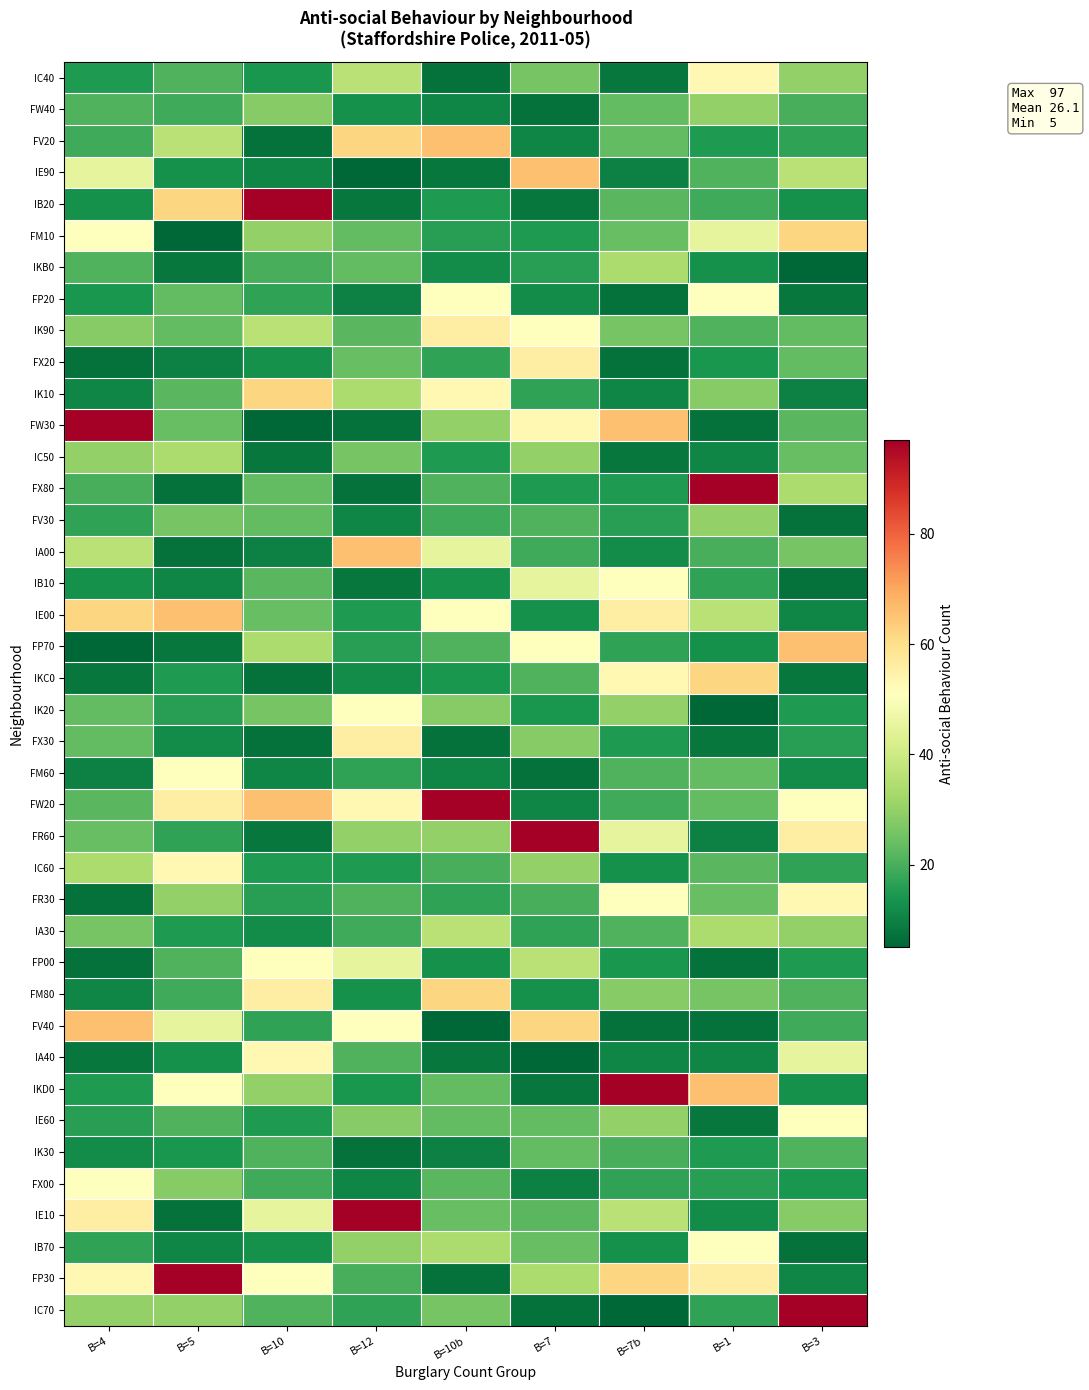

Which label corresponds to the largest value in the chart?

B=10